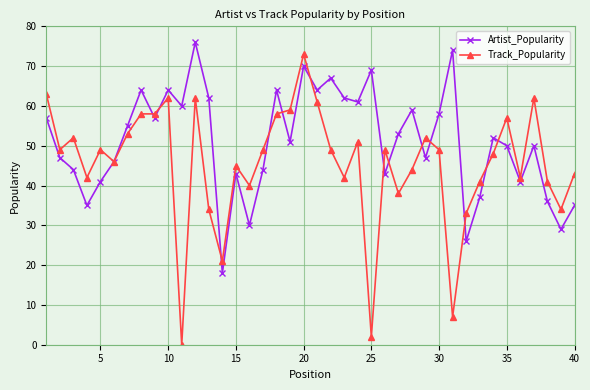

Which series has the largest total across all categories?

Artist_Popularity